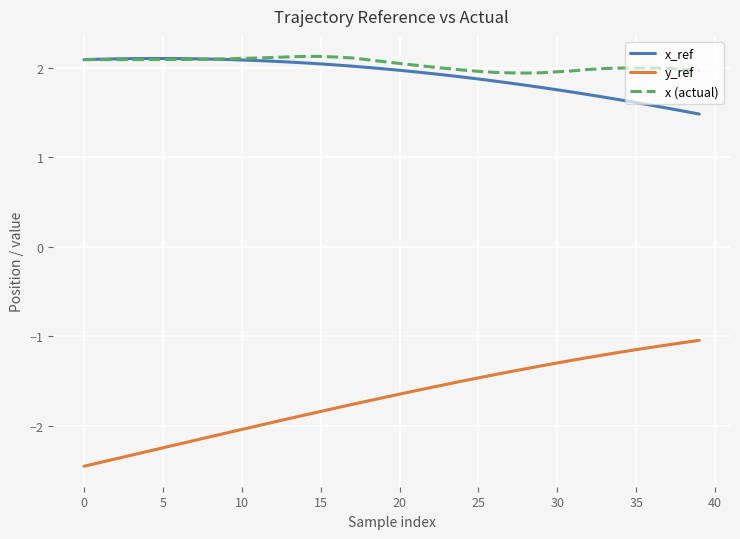

Which series has the widest spread of values?

y_ref